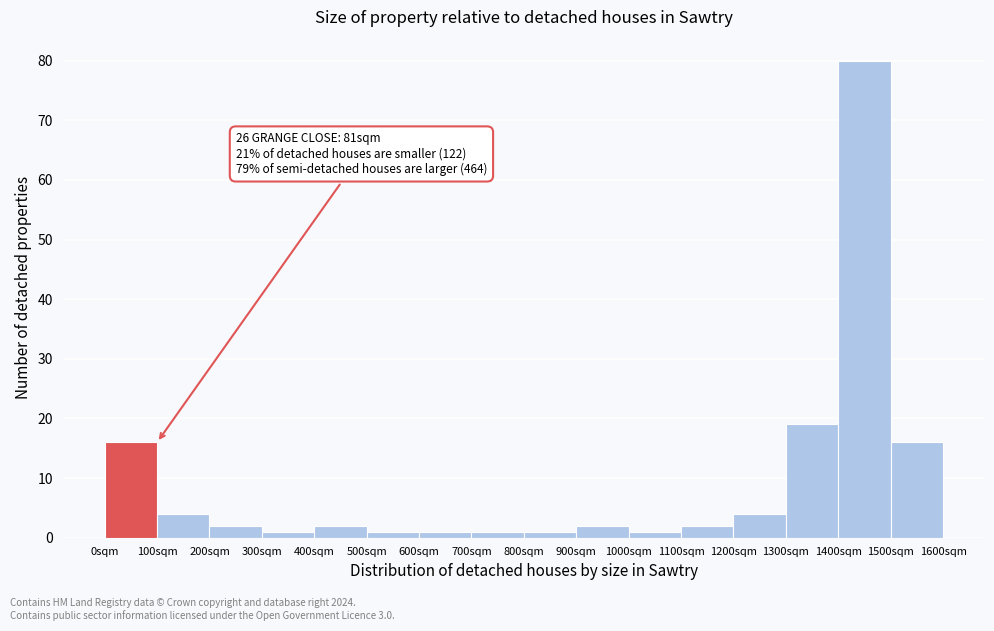

Which range on the x-axis has the tallest bar?

1400 to 1500